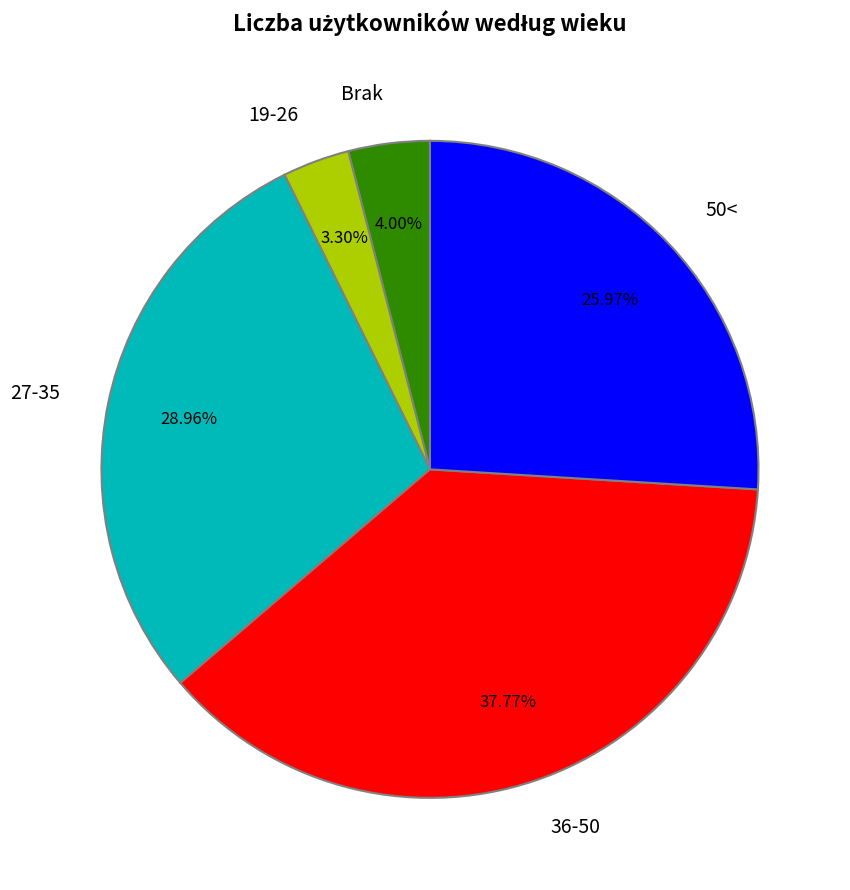

To the nearest percent, what is the average slice percentage?

20%